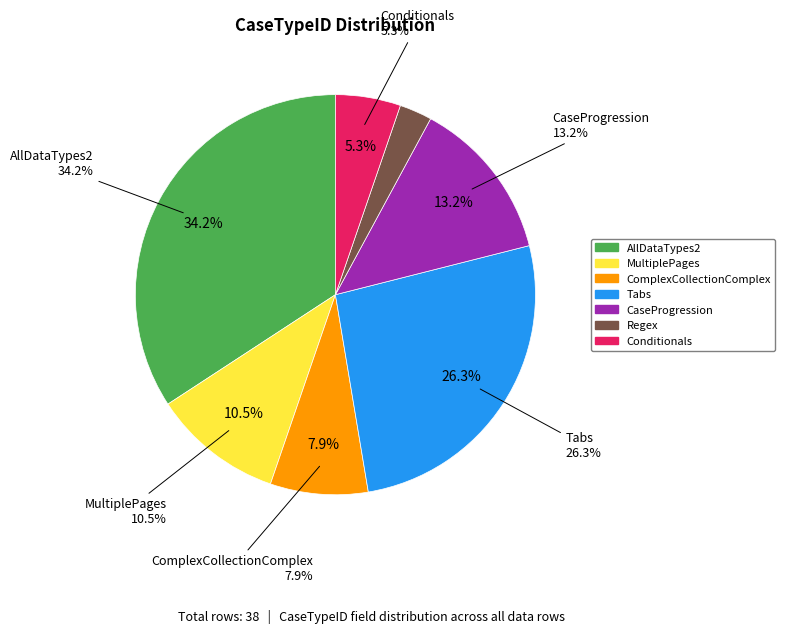

To the nearest percent, what is the difference between the largest and smallest slice percentages?

32%